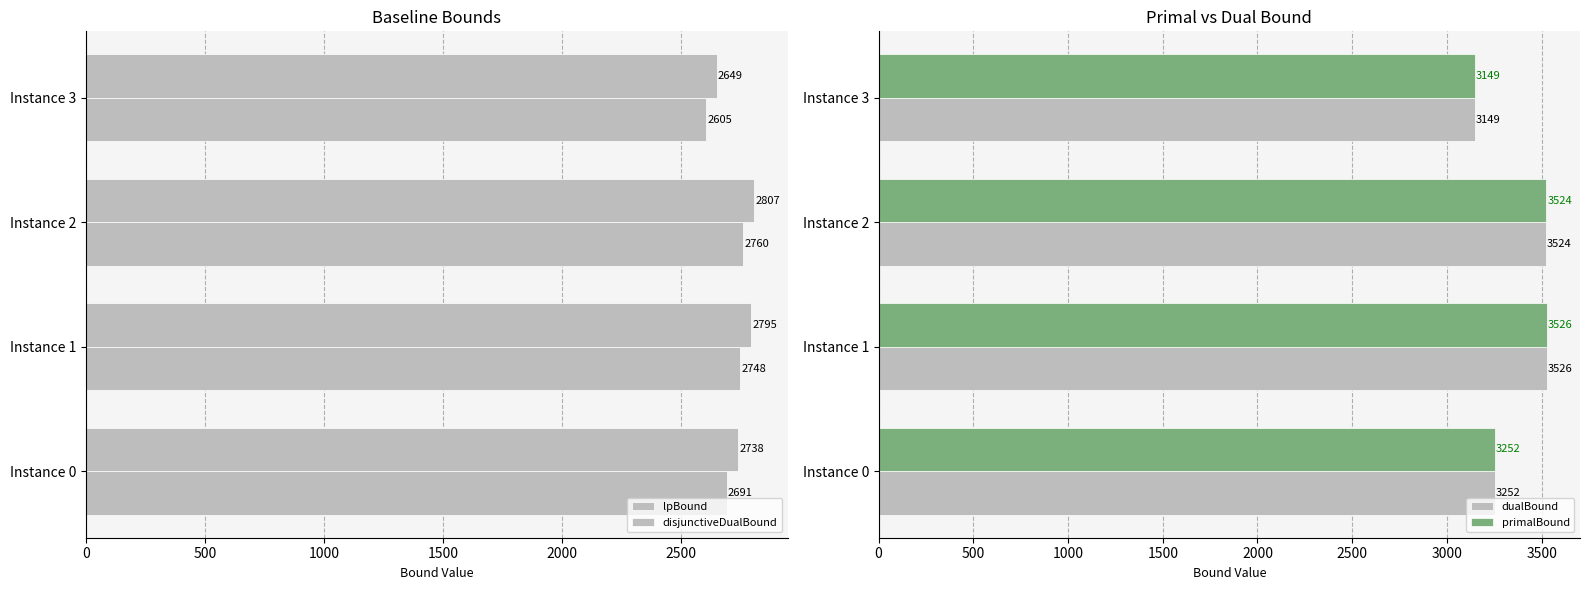

Is the value of dualBound at Instance 3 greater than the value of primalBound at Instance 2?

No